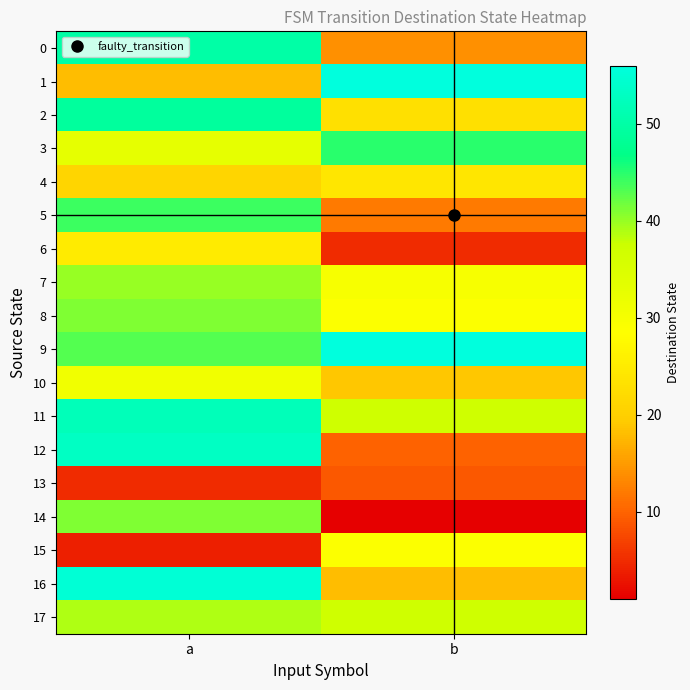

Which series has the largest range (max minus min)?

12